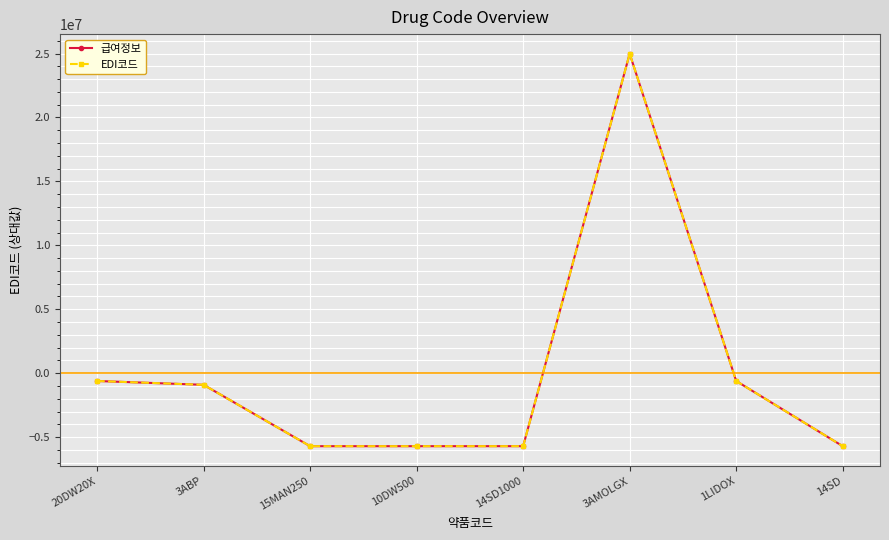

Does the chart have visible grid lines?

Yes